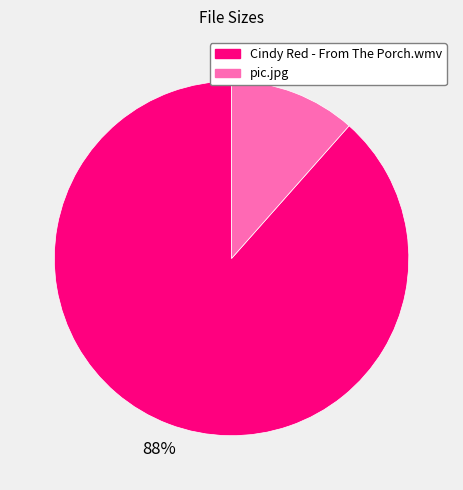

Between pic.jpg and Cindy Red - From The Porch.wmv, which is larger?

Cindy Red - From The Porch.wmv